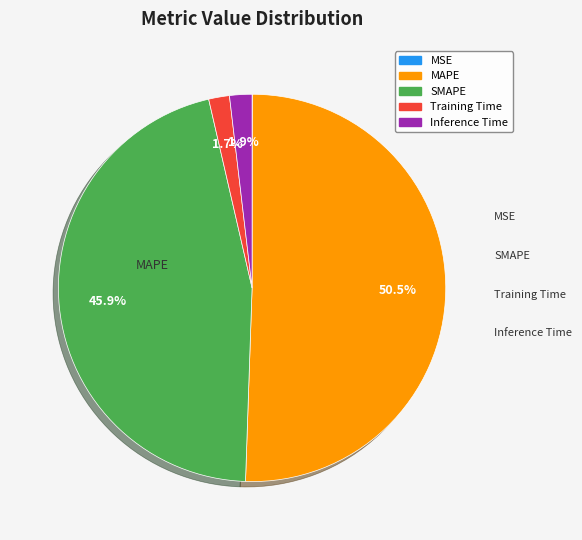

Rank the categories by value from highest to lowest.

MAPE, SMAPE, Inference Time, Training Time, MSE